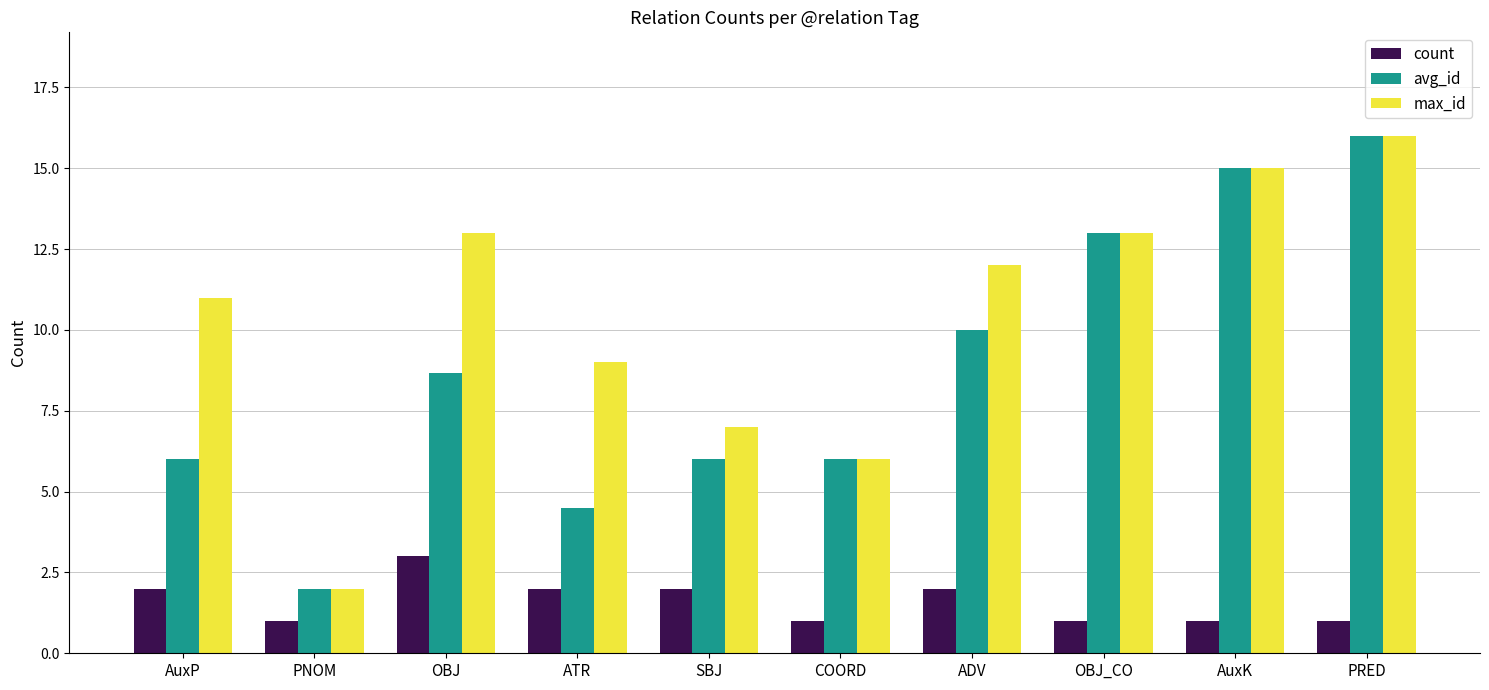

What is the sum of all avg_id values?

87.2